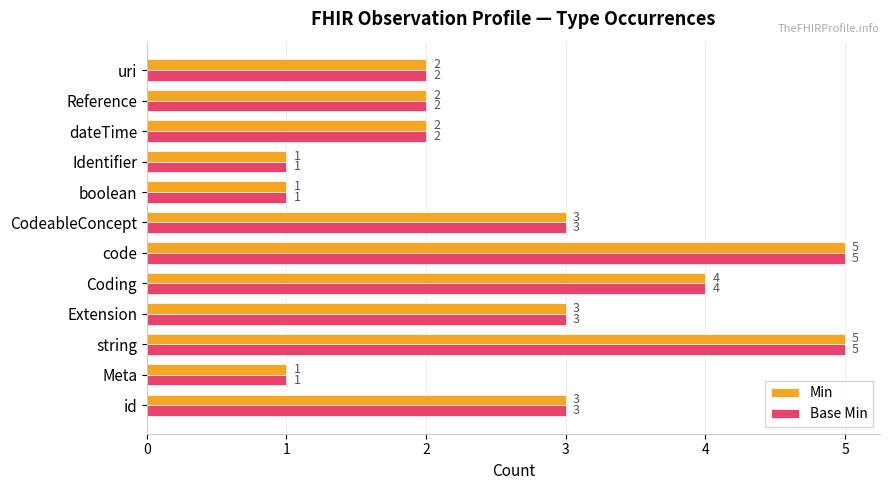

What are all the series names shown in the legend?

Min, Base Min